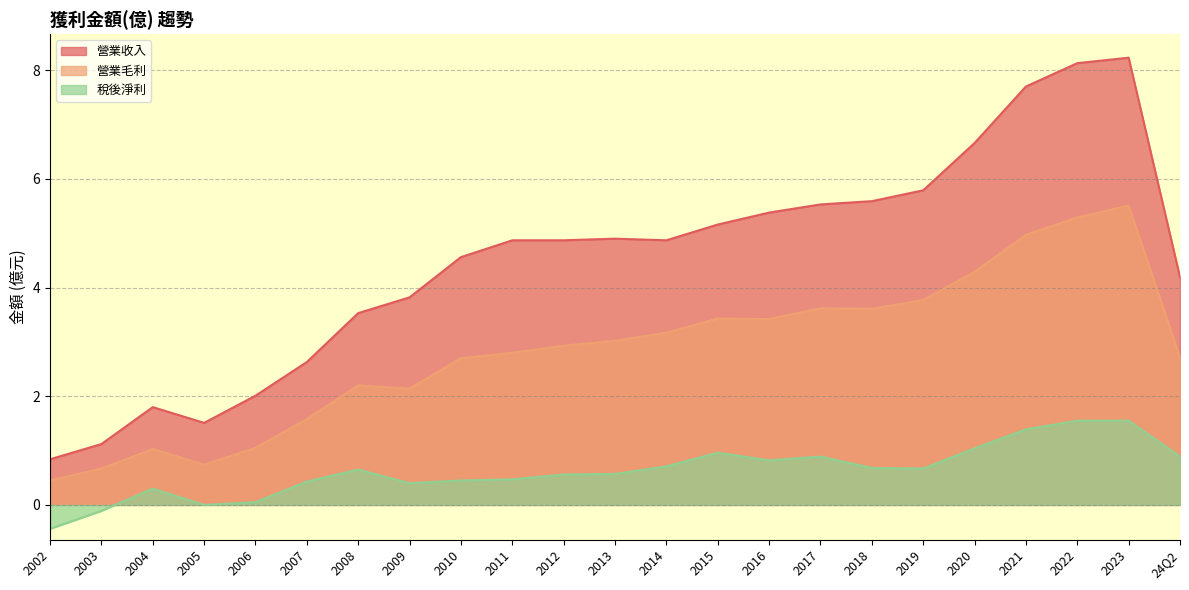

True or false: 營業收入 and 稅後淨利 cross at least once.

False